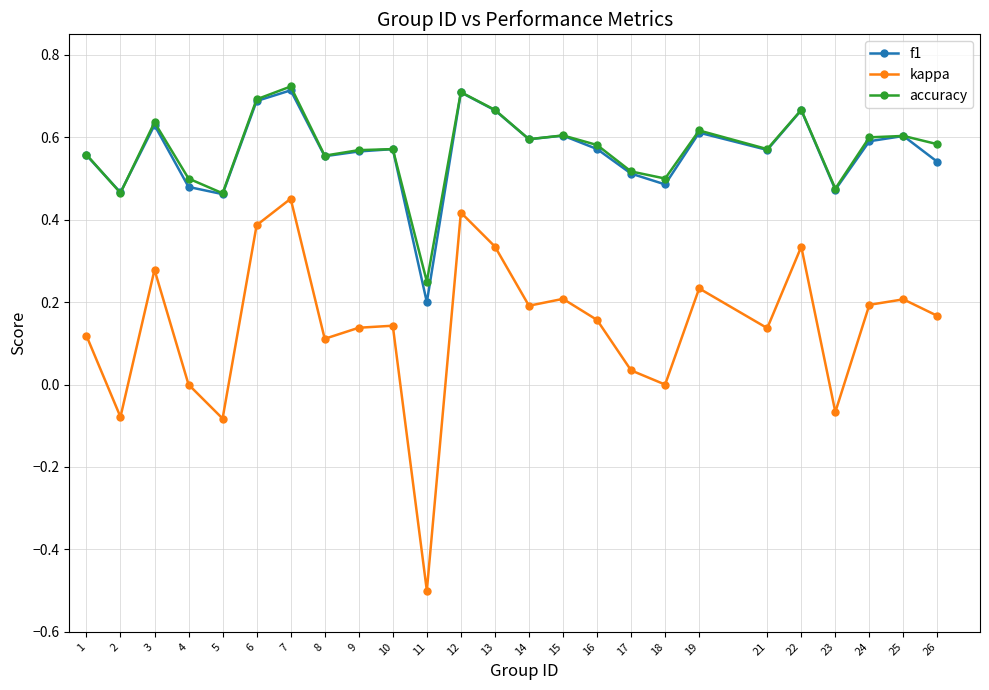

Count the f1 values in the range 0 to 1.

25